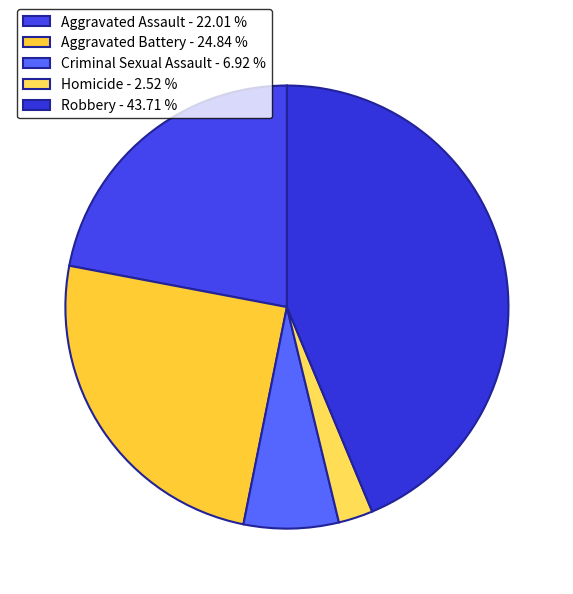

To the nearest percent, what is the difference between the Homicide and Criminal Sexual Assault slice percentages?

4%